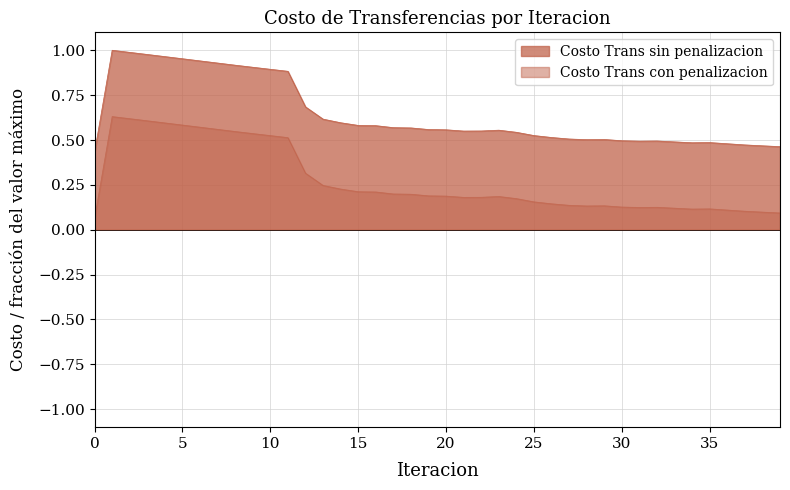

What is the sum of all Costo Trans con penalizacion values?

10.9